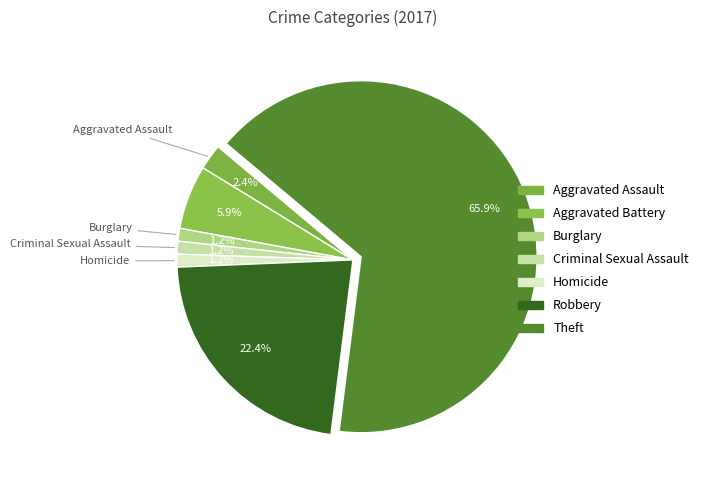

What is the largest slice in the pie chart?

Theft